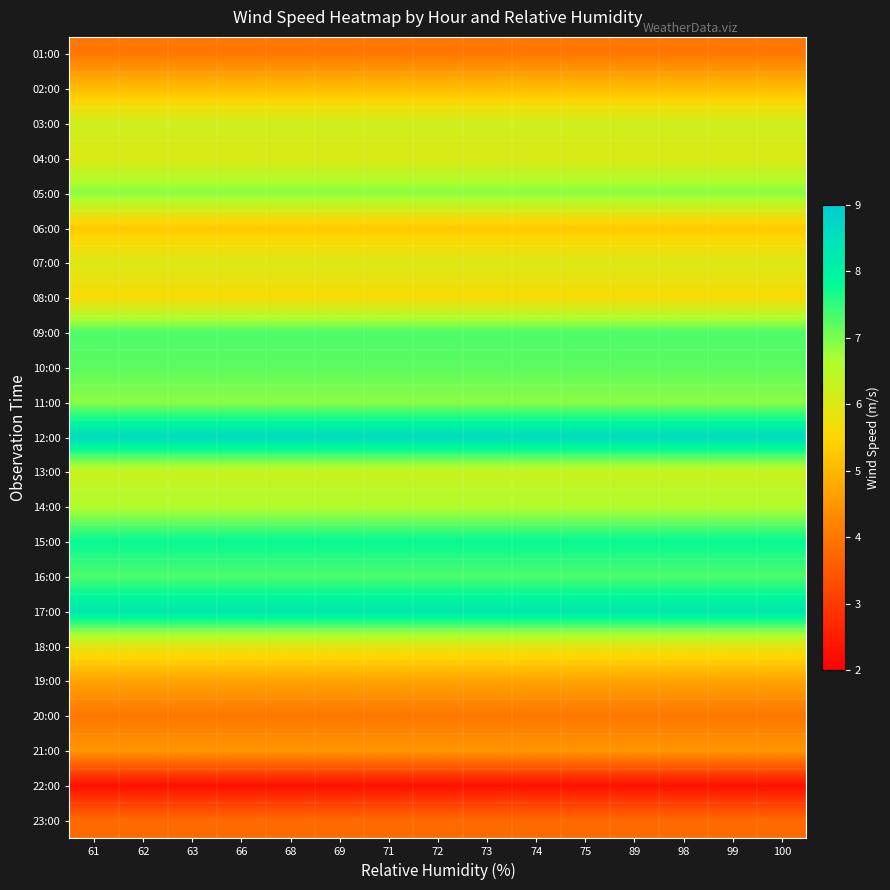

What is the difference between the highest and lowest values at 74?

6.3